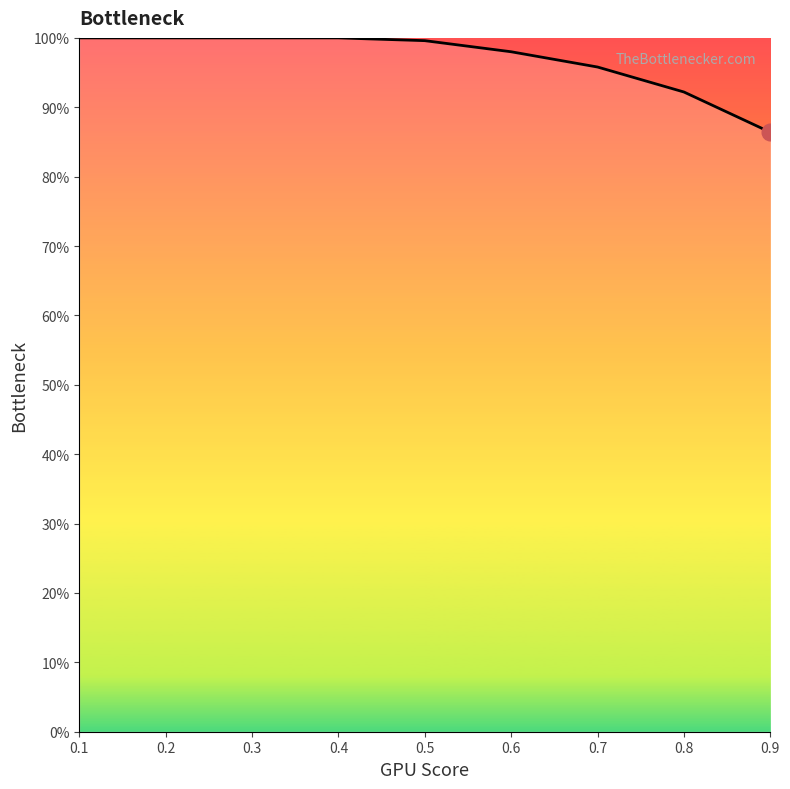

List the labels in order of value, largest first.

0.1, 0.2, 0.3, 0.4, 0.5, 0.6, 0.7, 0.8, 0.9